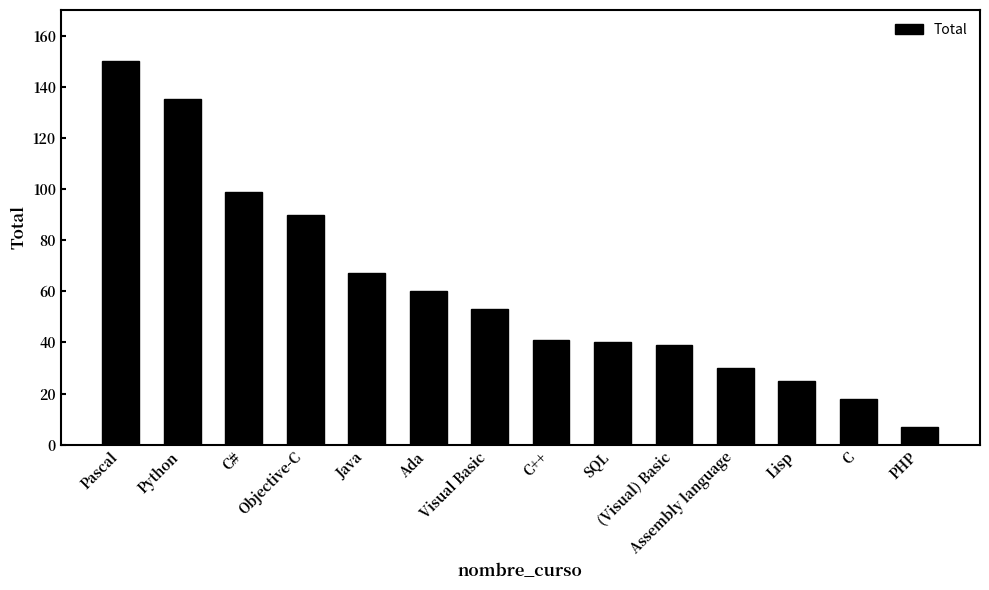

What position from the right is C#?

12